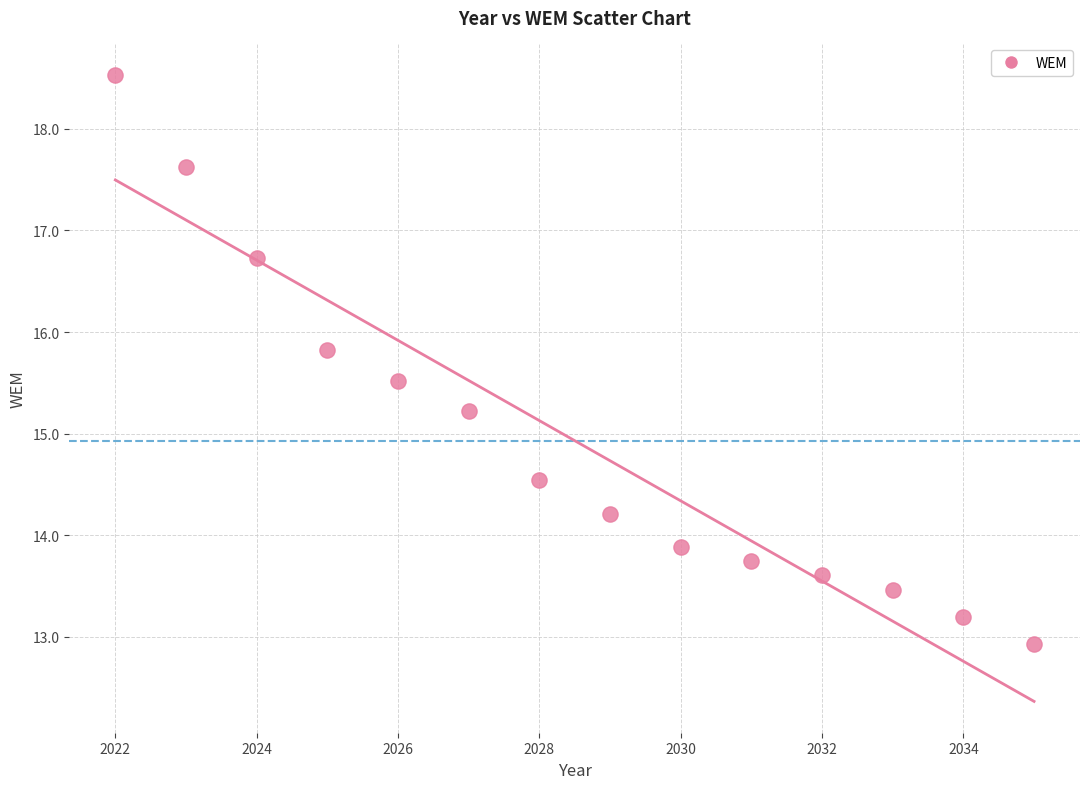

What is the range of Y values (max minus min)?

5.6